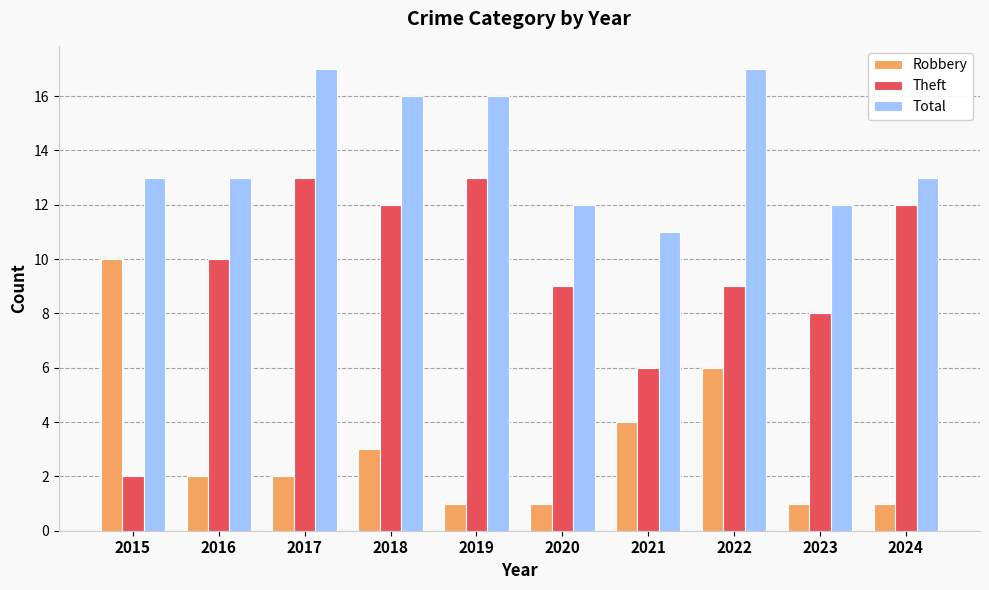

List the series in order of their peak value, lowest first.

Robbery, Theft, Total